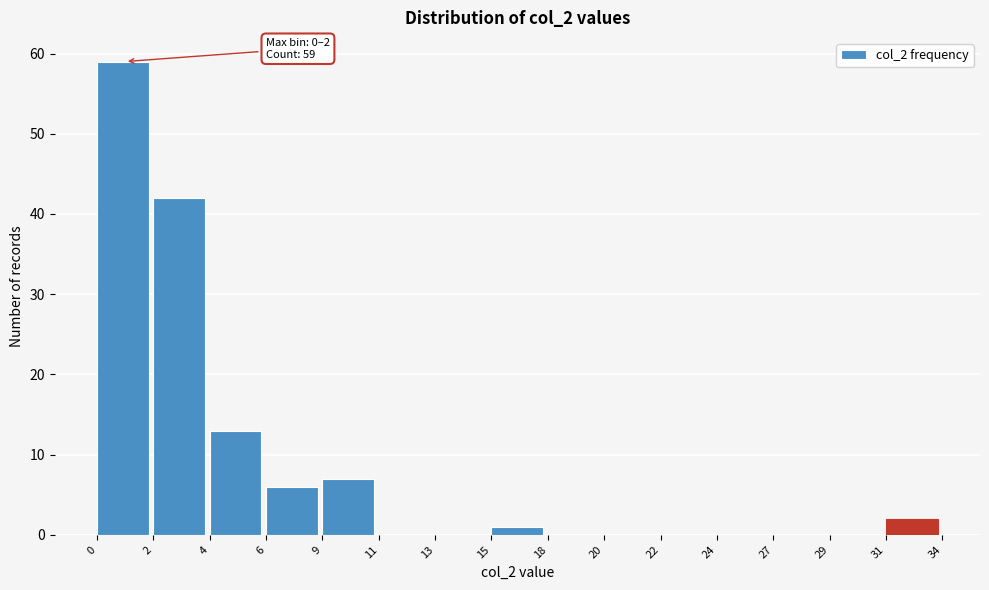

Reading right to left, extract all data points from this chart.

31=2	29=0	27=0	24=0	22=0	20=0	18=0	15=1	13=0	11=0	9=7	6=6	4=13	2=42	0=59